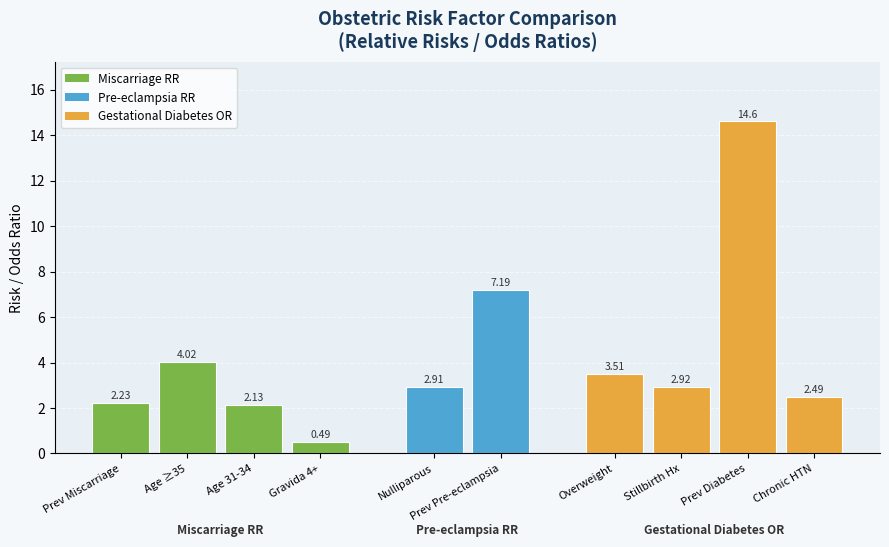

What is the sum of all values?

42.5